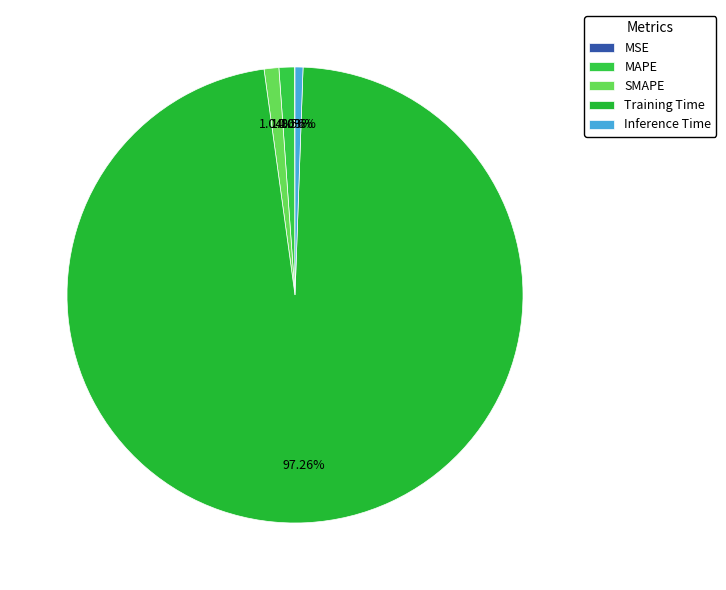

Is Training Time the majority of the pie?

Yes